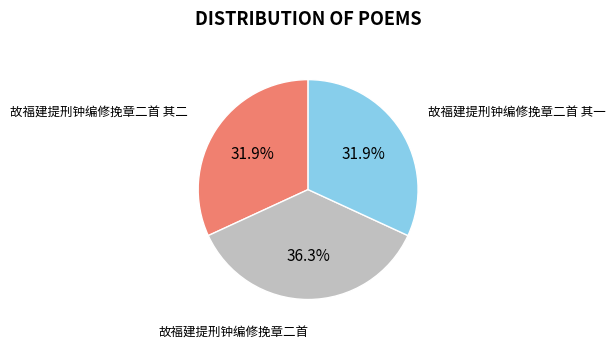

Is there any slice that represents more than half of the pie?

No